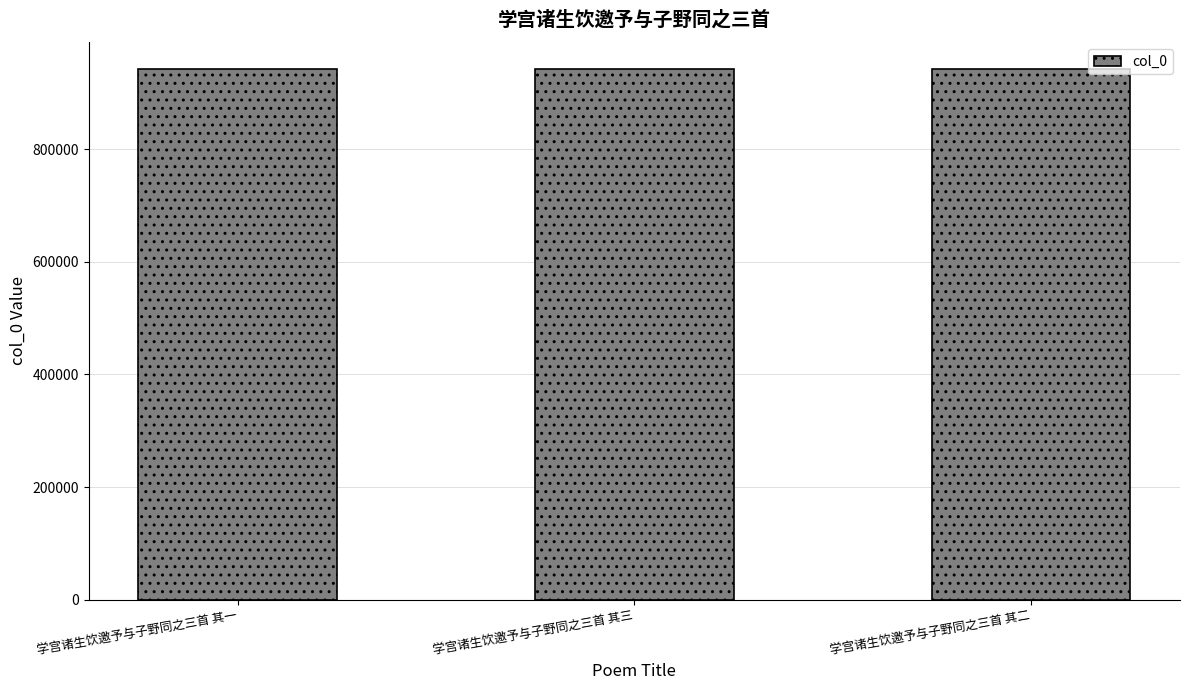

Is it true that the value at 学宫诸生饮邀予与子野同之三首 其二 is 942608?

True